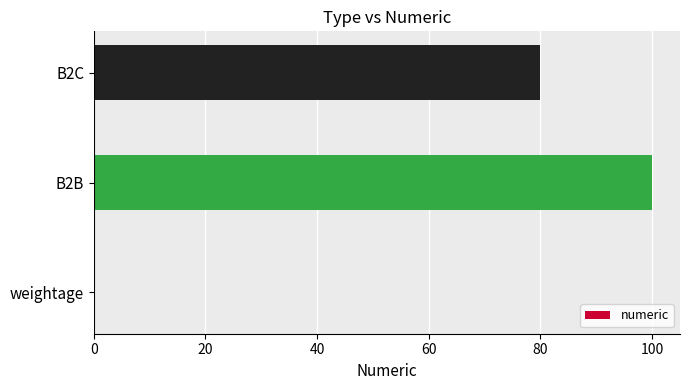

What is the maximum value shown in the chart?

100.0